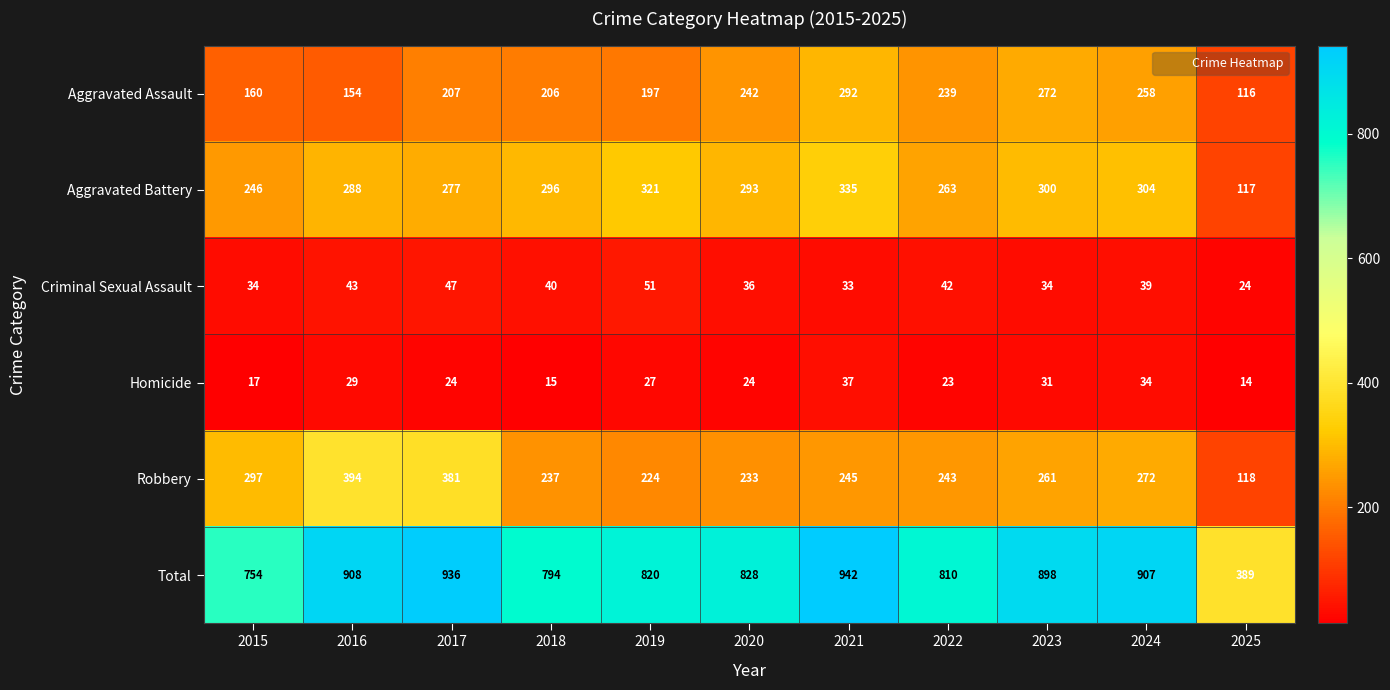

What value does the Homicide series have at 2019?

27